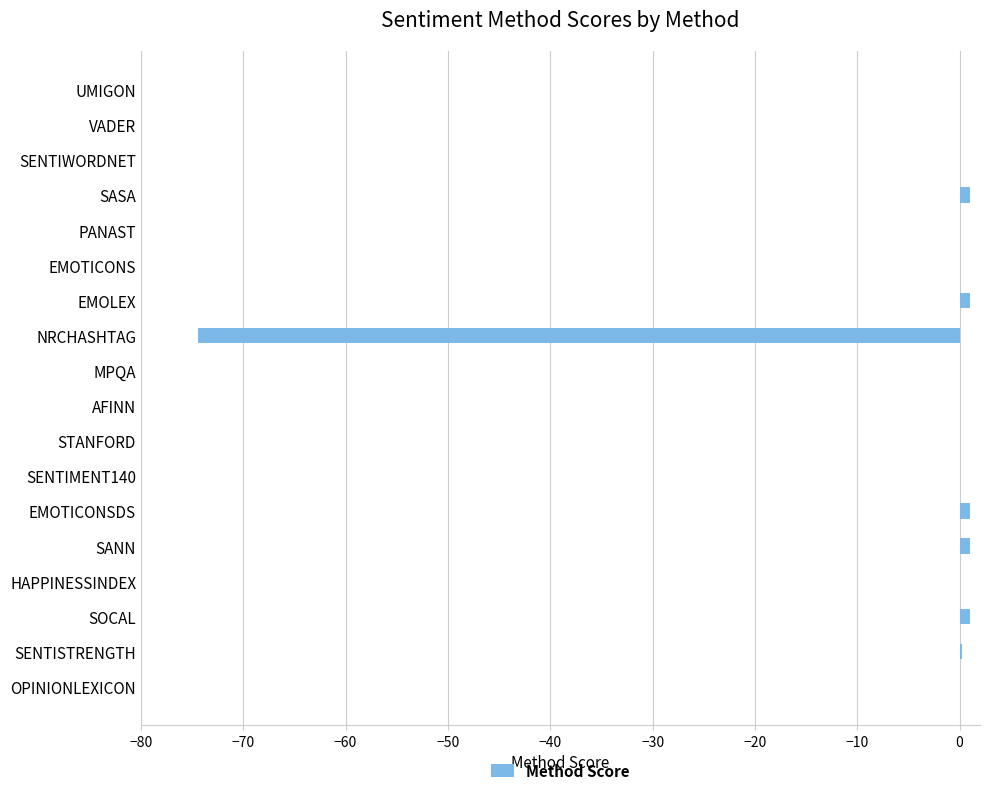

The chart shows a value of 42.5 at STANFORD. True or false?

False